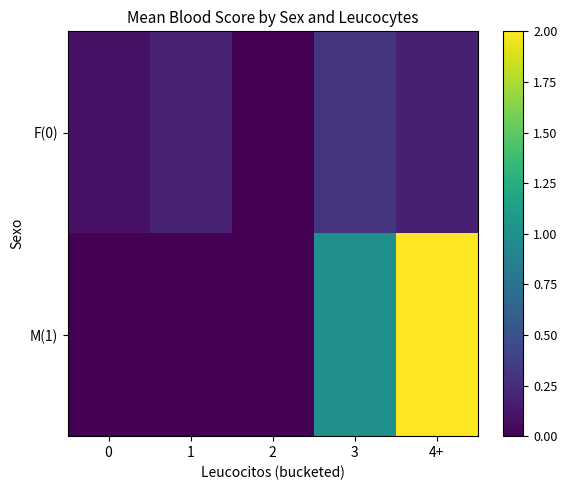

Reading left to right, list all the values displayed in this chart.

F(0): 0=0.1	1=0.2	2=0.0	3=0.3	4+=0.2
M(1): 0=0.0	1=0.0	2=0.0	3=1.0	4+=2.0